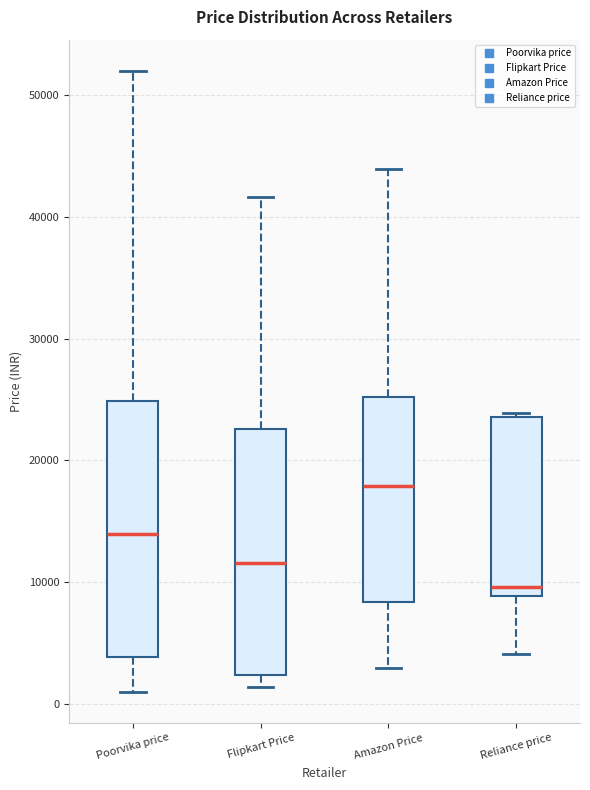

Reading left to right, transcribe this box plot: for each box, give where its median line is, the range the box spans, and where its two whiskers end, as read against the y-axis. The values are not printed on the chart, so give them approximately, as read against the axis.

Poorvika price: median 14000, box 4000 to 25000, whiskers 1000 to 52000
Flipkart Price: median 12000, box 2000 to 23000, whiskers 1000 to 42000
Amazon Price: median 18000, box 8000 to 25000, whiskers 3000 to 44000
Reliance price: median 10000, box 9000 to 24000, whiskers 4000 to 24000 (just above the box's upper edge)